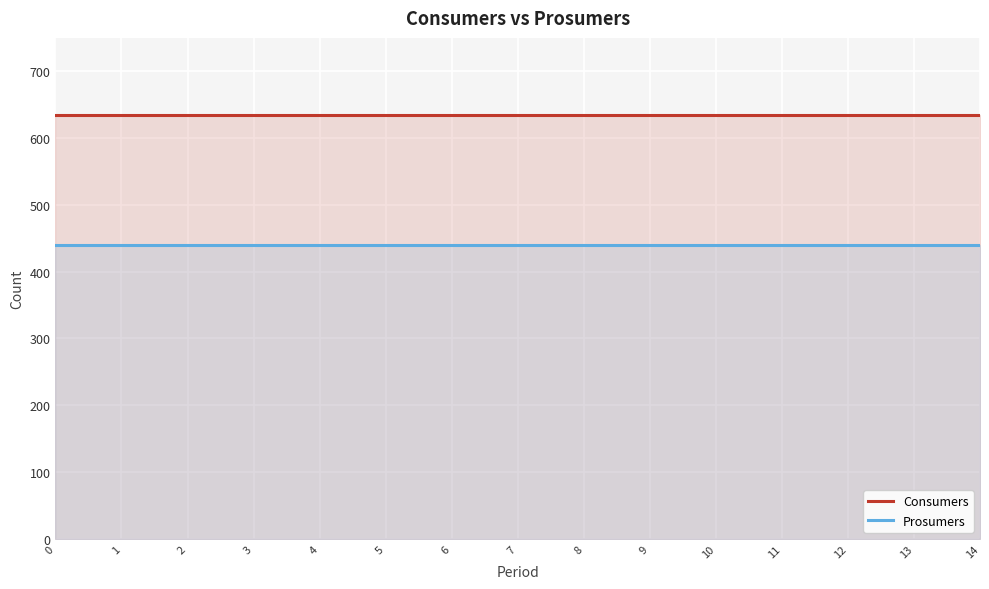

What is the maximum value for Prosumers?

440